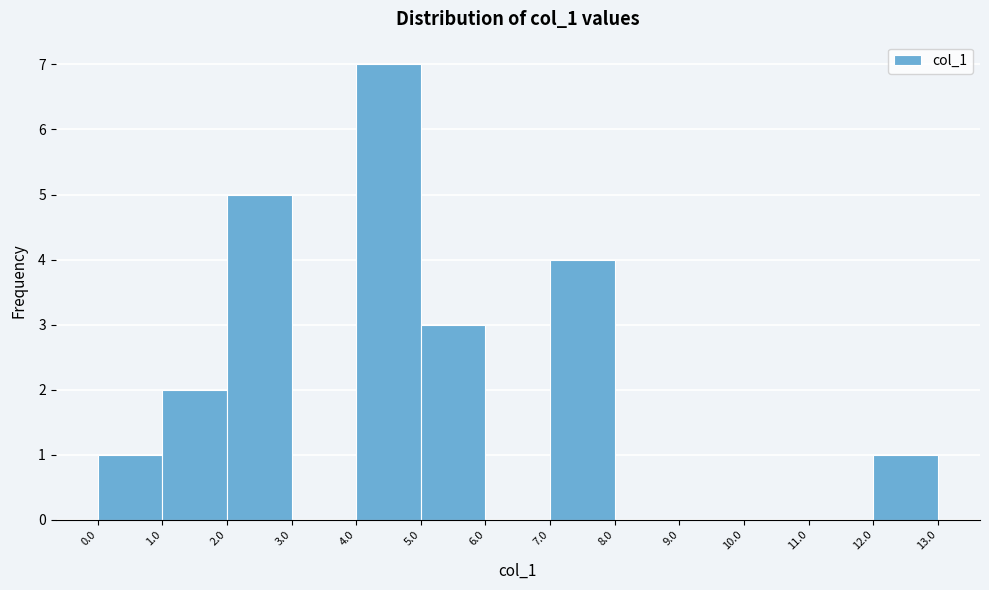

Which range on the x-axis has the tallest bar?

4.0 to 5.0